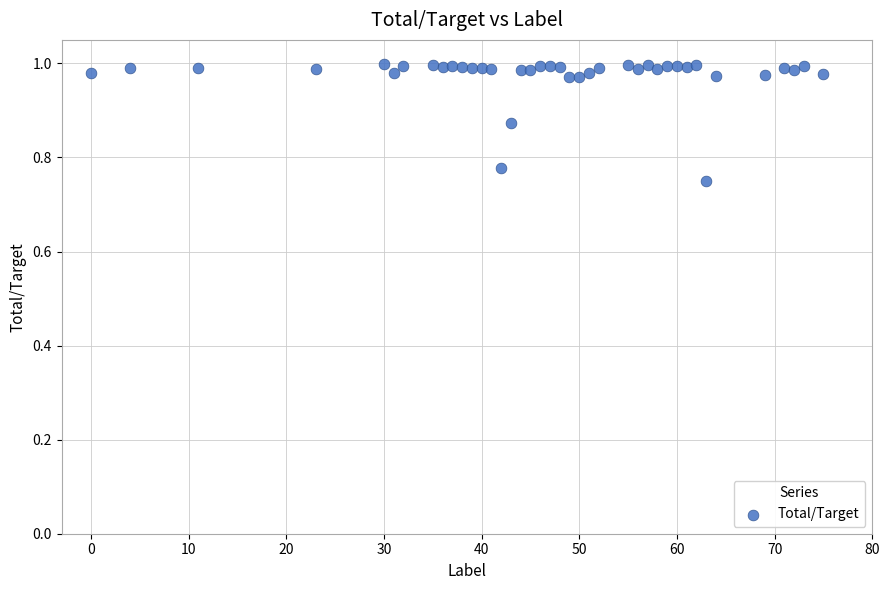

What is the range of X values (max minus min)?

75.0